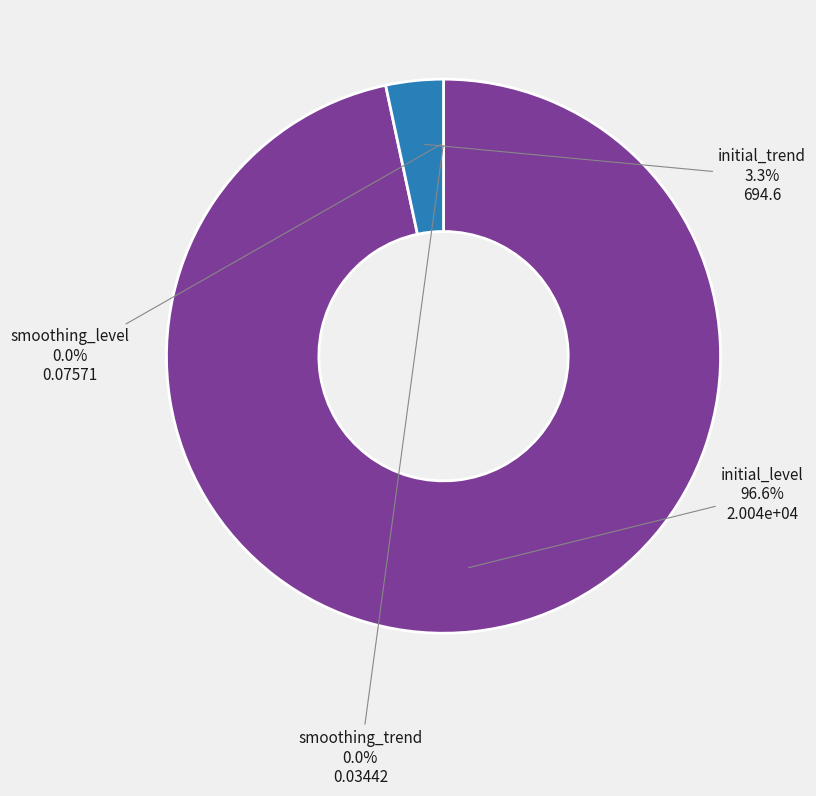

To the nearest percent, what is the average slice percentage?

25%